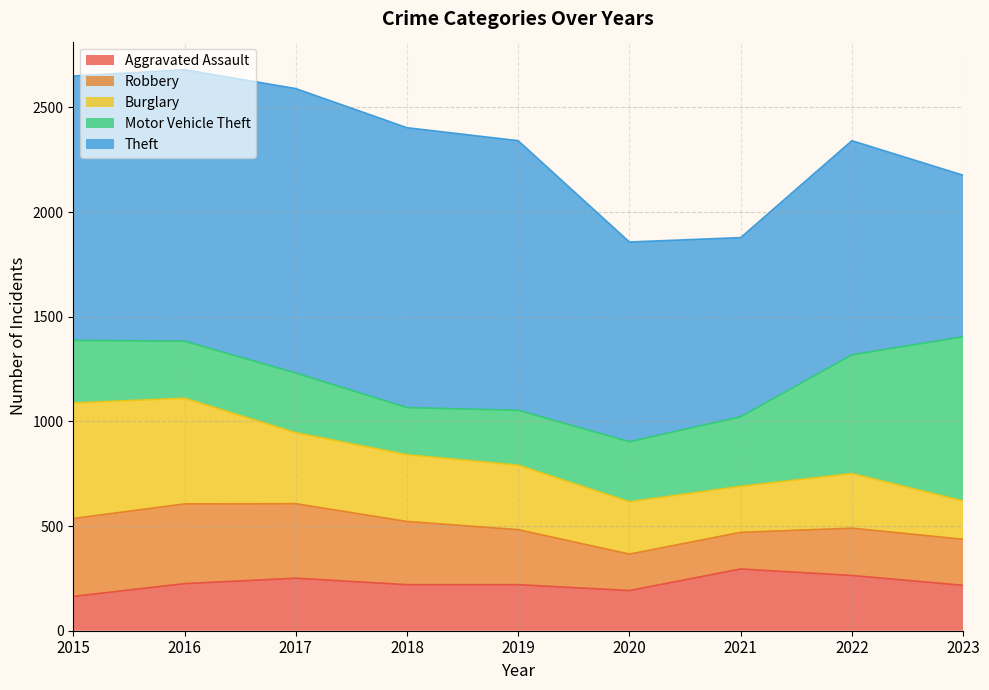

Between 2020 and 2019, which is larger?

2019